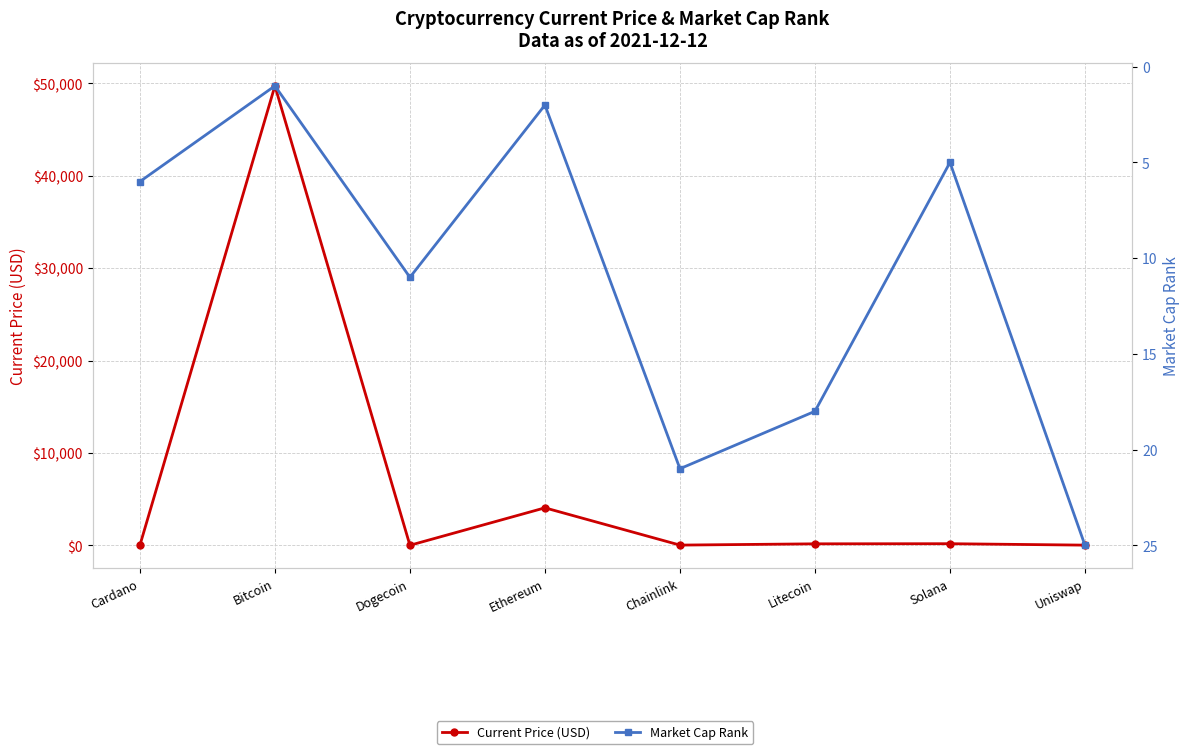

Reading left to right, extract all data points from this chart.

Current Price (USD): Cardano=1.4	Bitcoin=49735.0	Dogecoin=0.2	Ethereum=4054.0	Chainlink=19.6	Litecoin=157.4	Solana=170.1	Uniswap=15.7
Market Cap Rank: Cardano=6.0	Bitcoin=1.0	Dogecoin=11.0	Ethereum=2.0	Chainlink=21.0	Litecoin=18.0	Solana=5.0	Uniswap=25.0